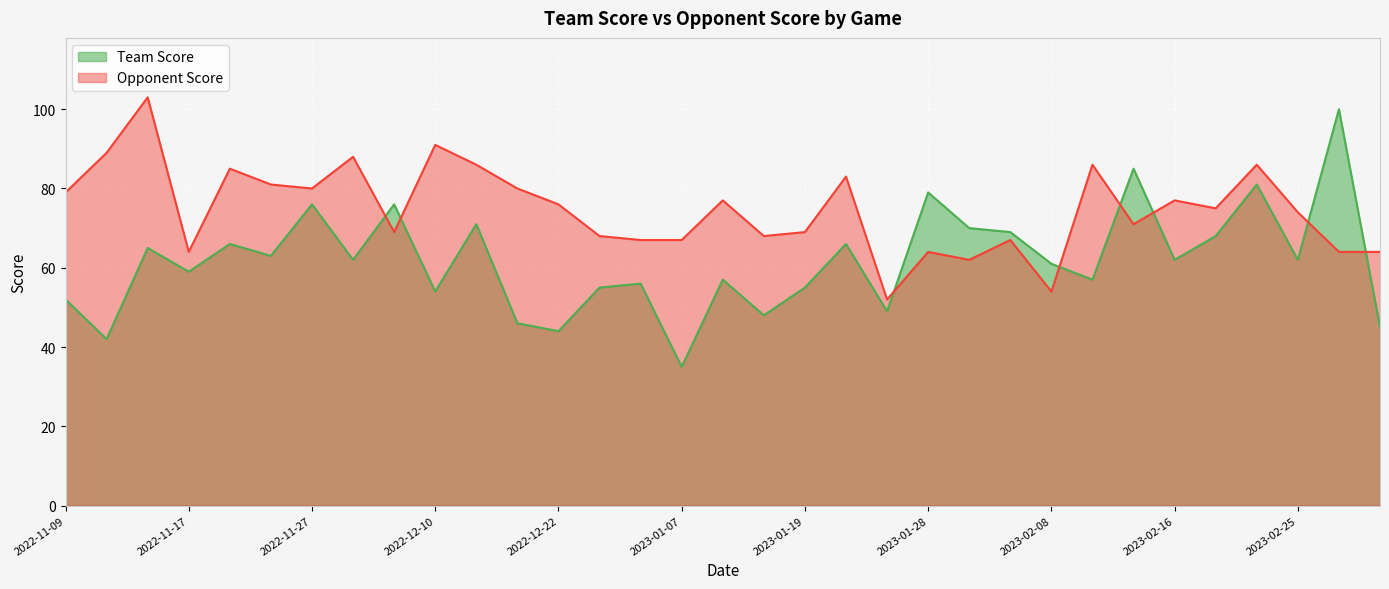

What is the total value across all series at 2023-02-11?

143